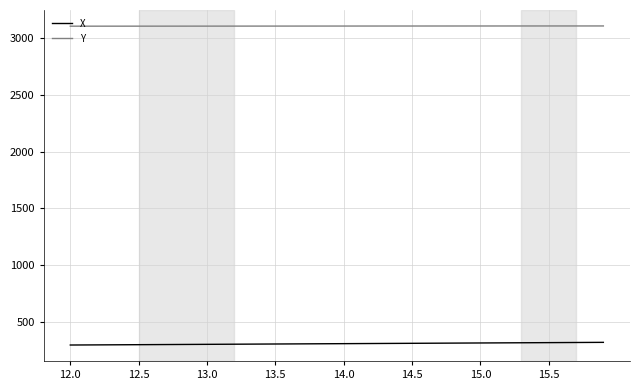

What is the highest value of the Y series?

3107.5